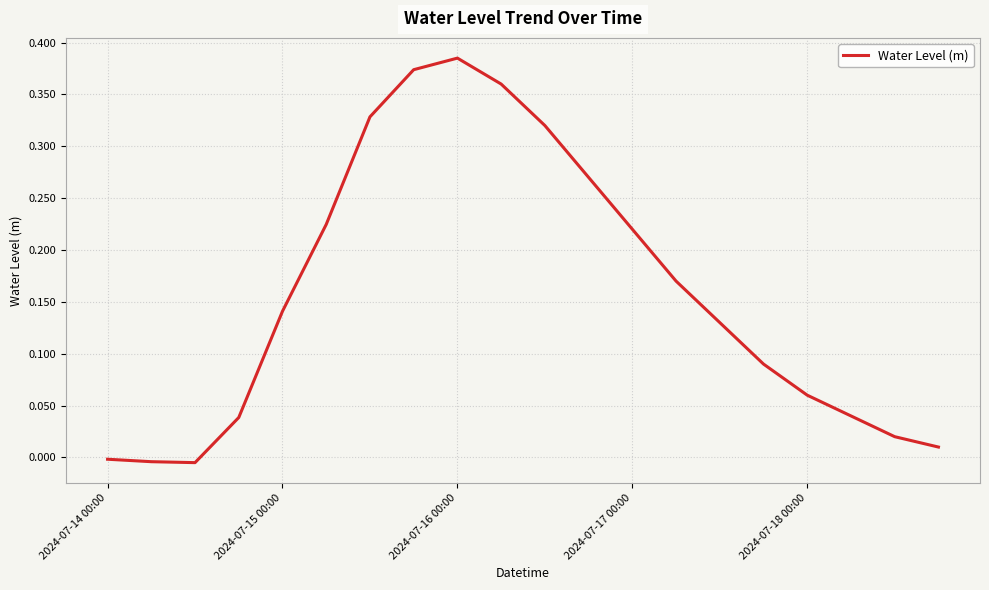

True or false: the data shows 0.0 at 2024-07-18 00:00.

False